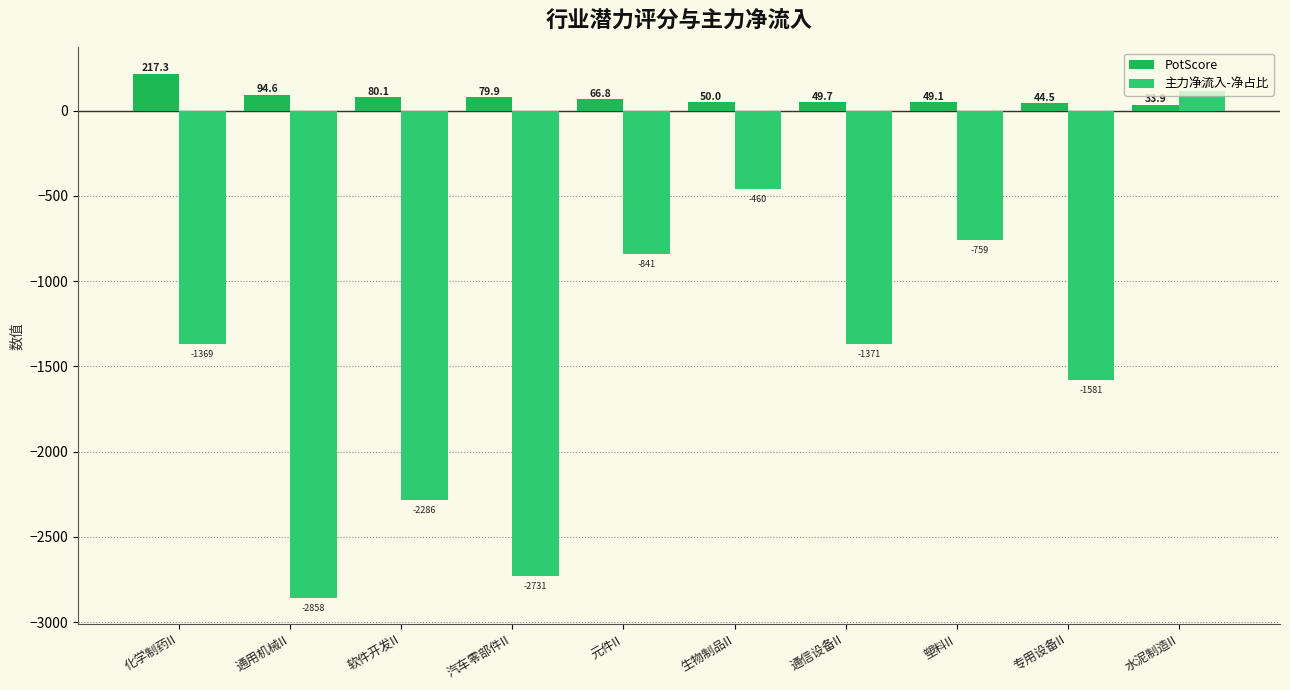

Reading left to right, what are all the values shown in this chart?

PotScore: 217.3	94.6	80.1	79.9	66.8	50.0	49.7	49.1	44.5	33.9
主力净流入-净占比: -1368.8	-2857.7	-2286.1	-2731.4	-840.9	-460.1	-1370.5	-758.6	-1581.1	116.4